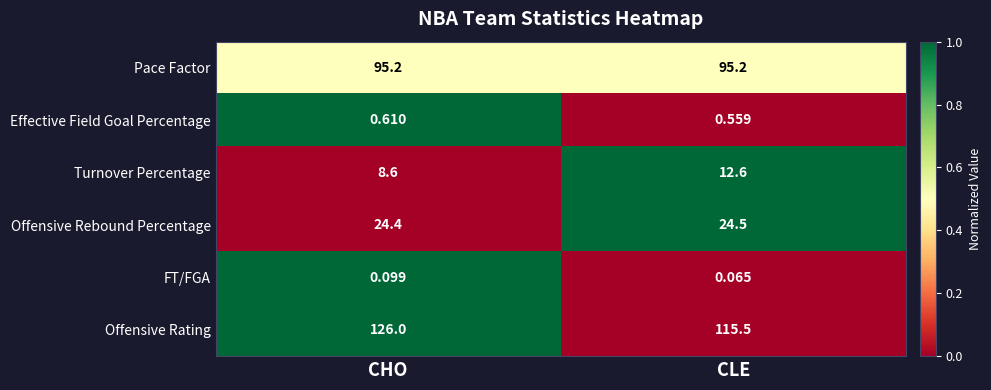

At which category is the sum across all series the highest?

CHO